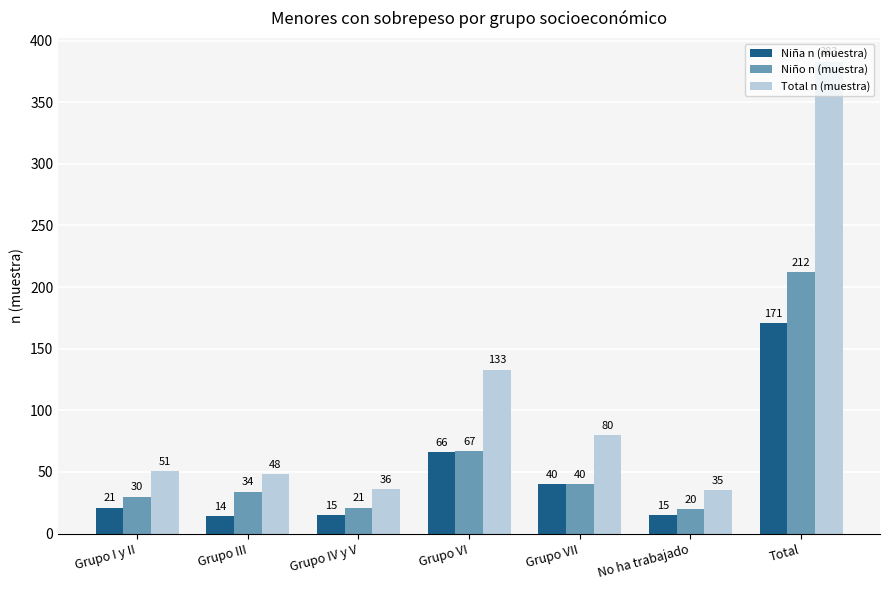

What is the label of the 3rd bar from the right?

Grupo VII